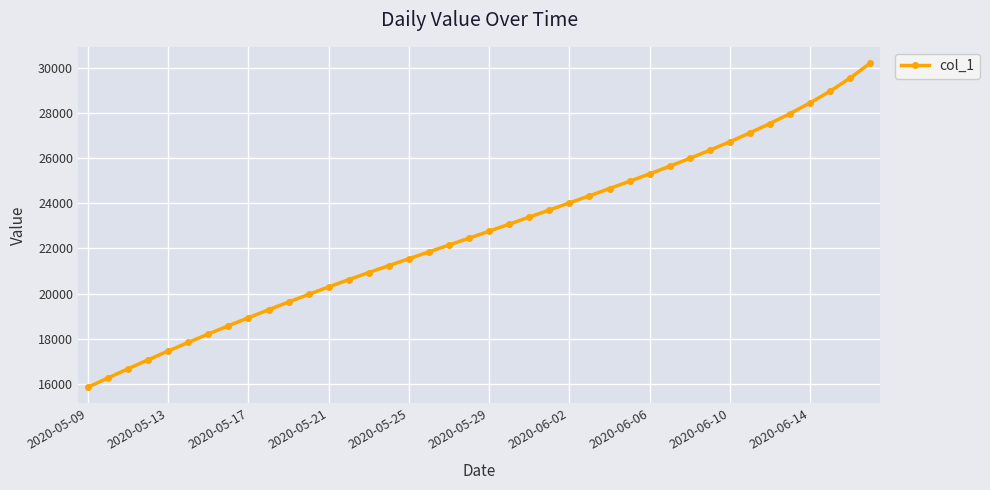

What is the smallest value displayed?

15842.6